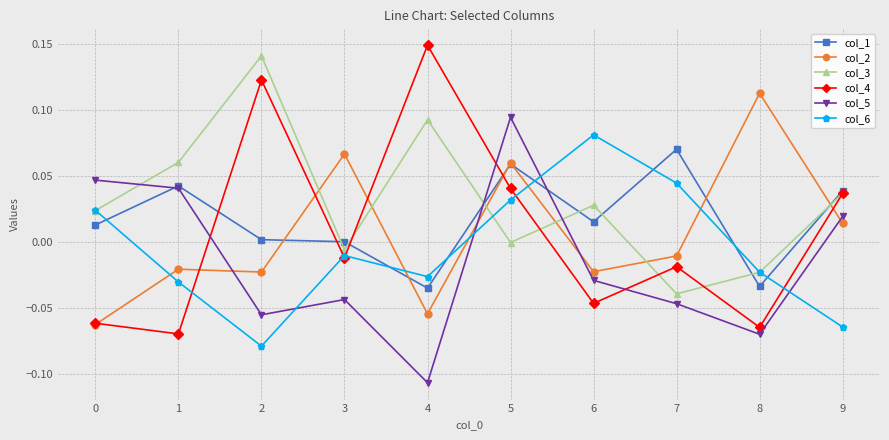

Rank the series at 7 from lowest to highest value.

col_5, col_3, col_4, col_2, col_6, col_1